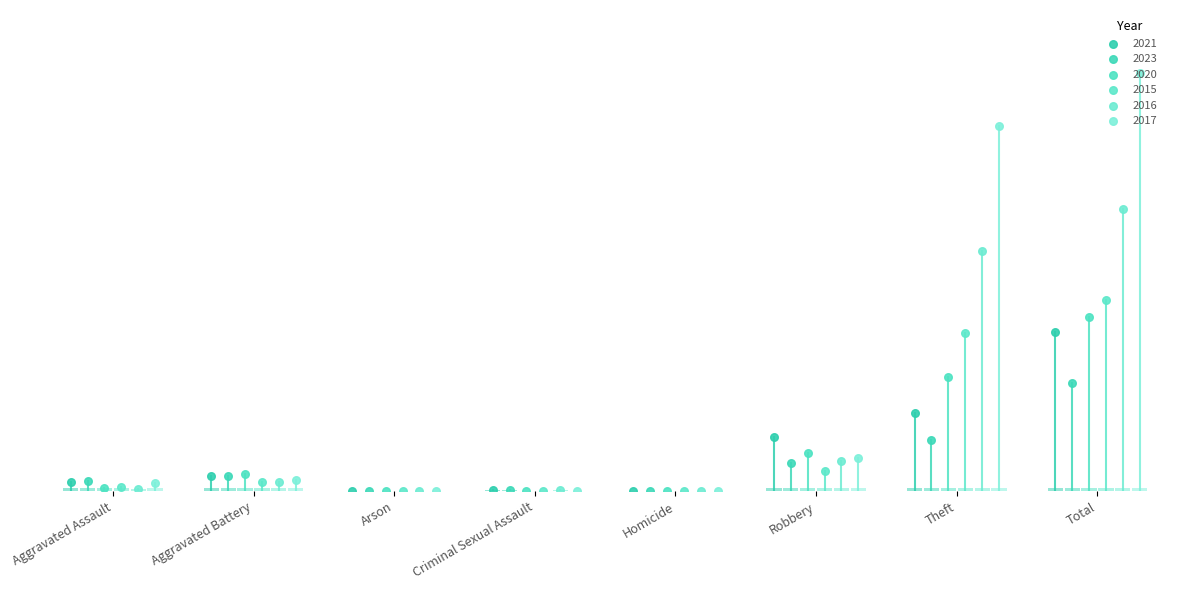

Is the value of 2016 at Homicide greater than the value of 2017 at Total?

No